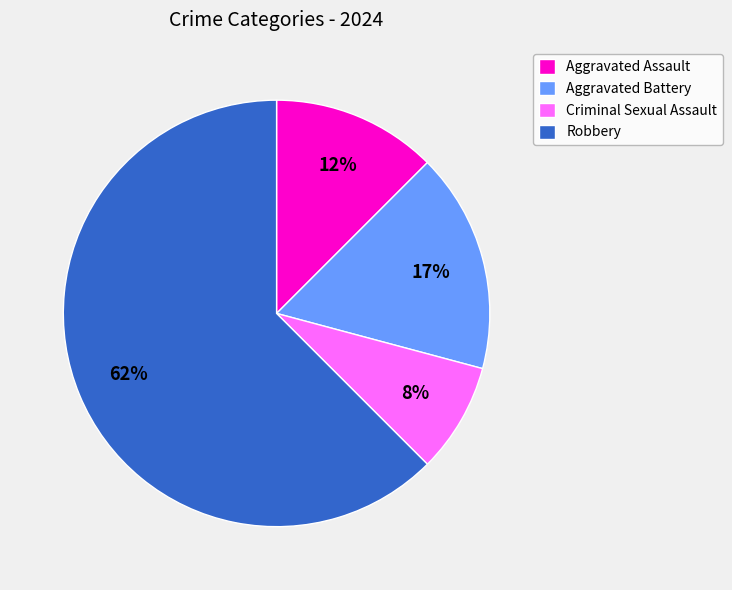

Is Aggravated Battery the majority of the pie?

No